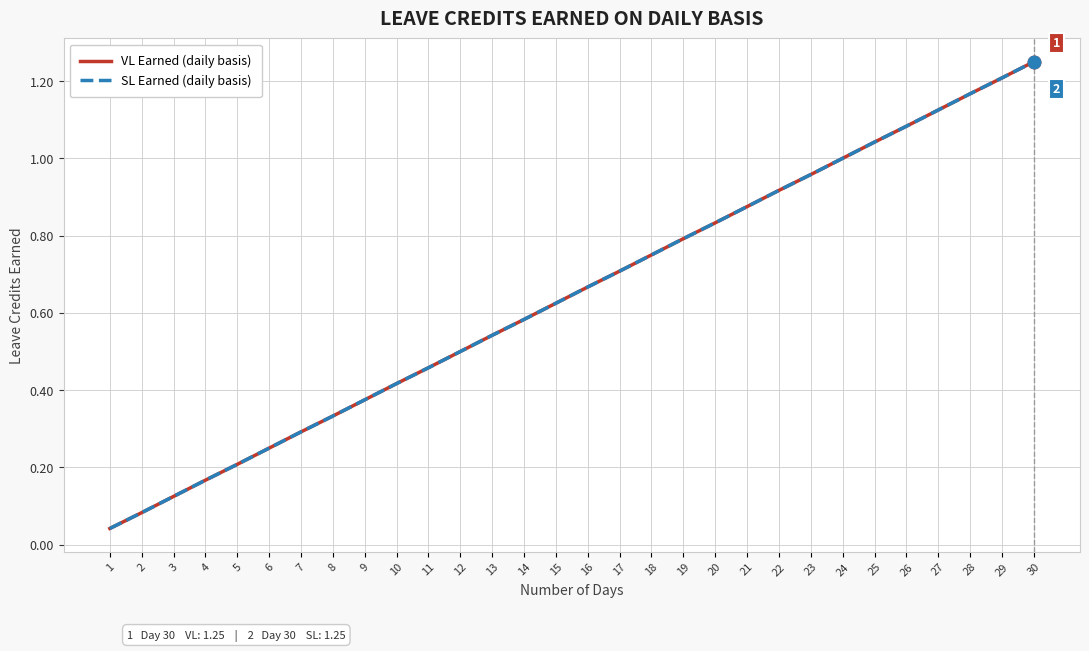

What is the sum of all SL Earned (daily basis) values?

19.4